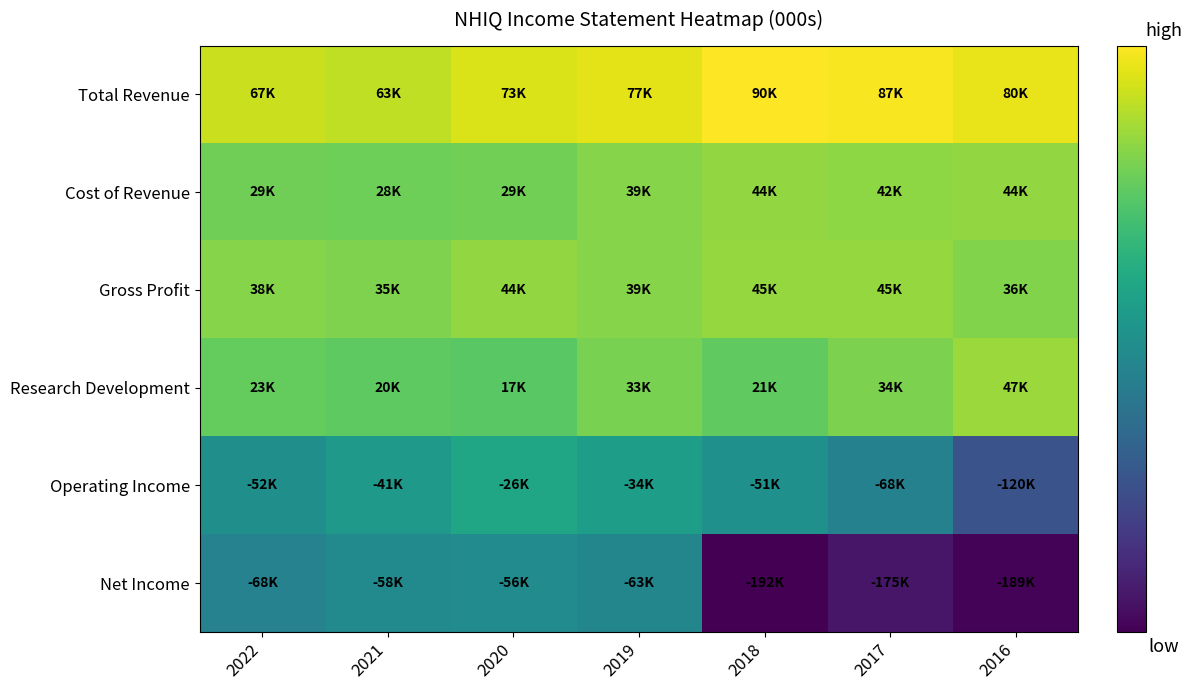

Which series changed the most between 2019 and 2018?

Net Income